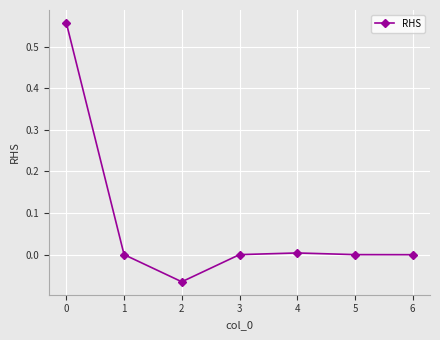

True or false: the data shows -0.2 at 5.

False